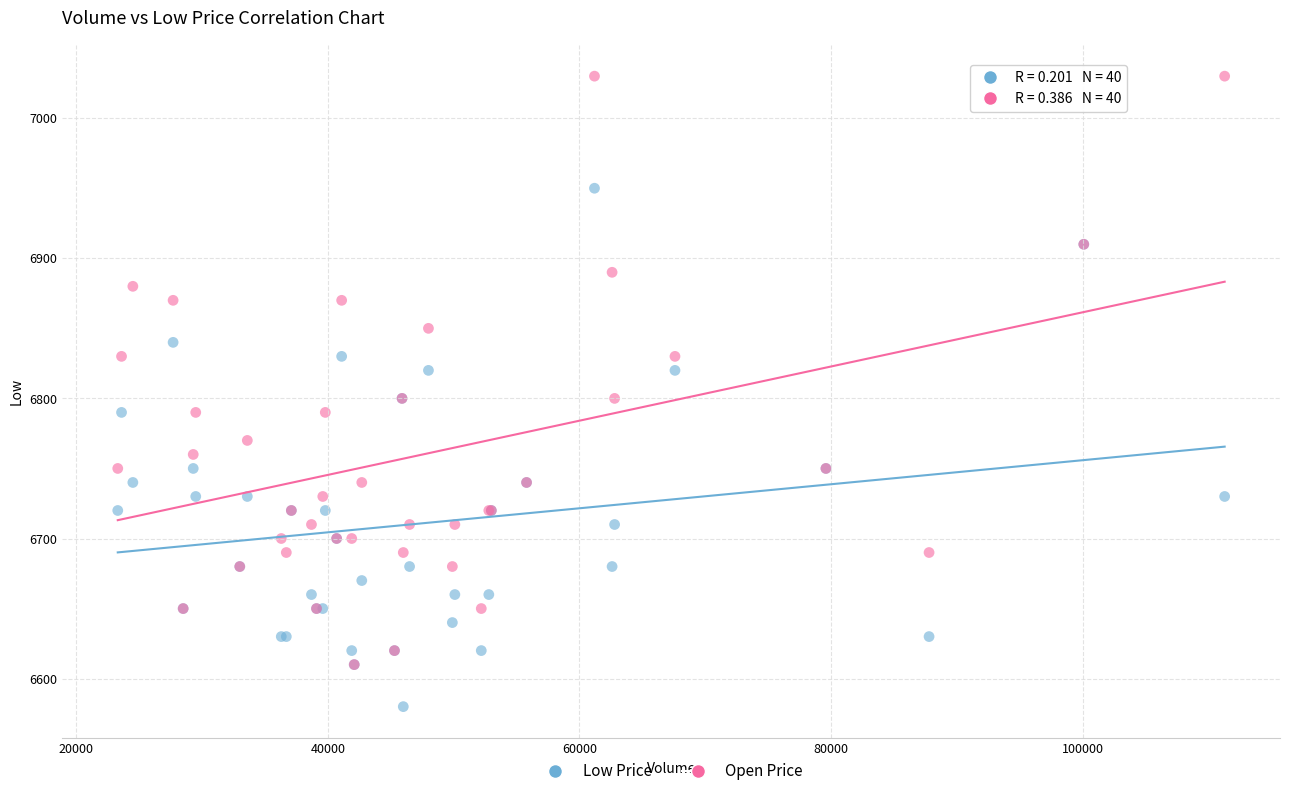

What are all the series names shown in the legend?

Low Price, Open Price